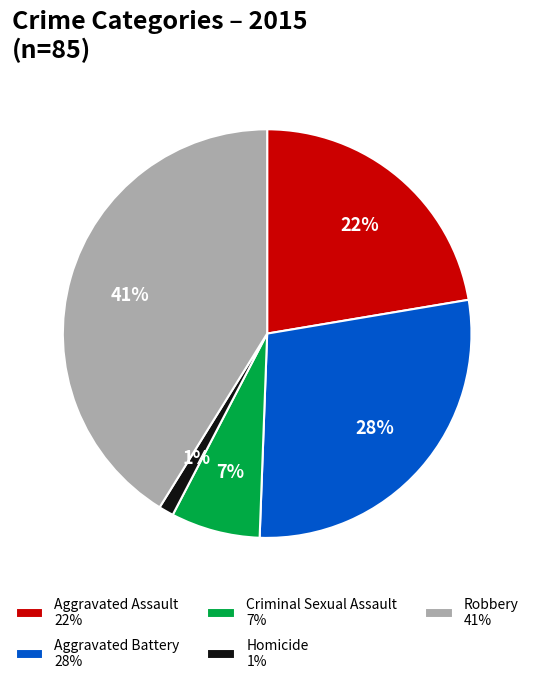

Count the number of slices in the pie.

5